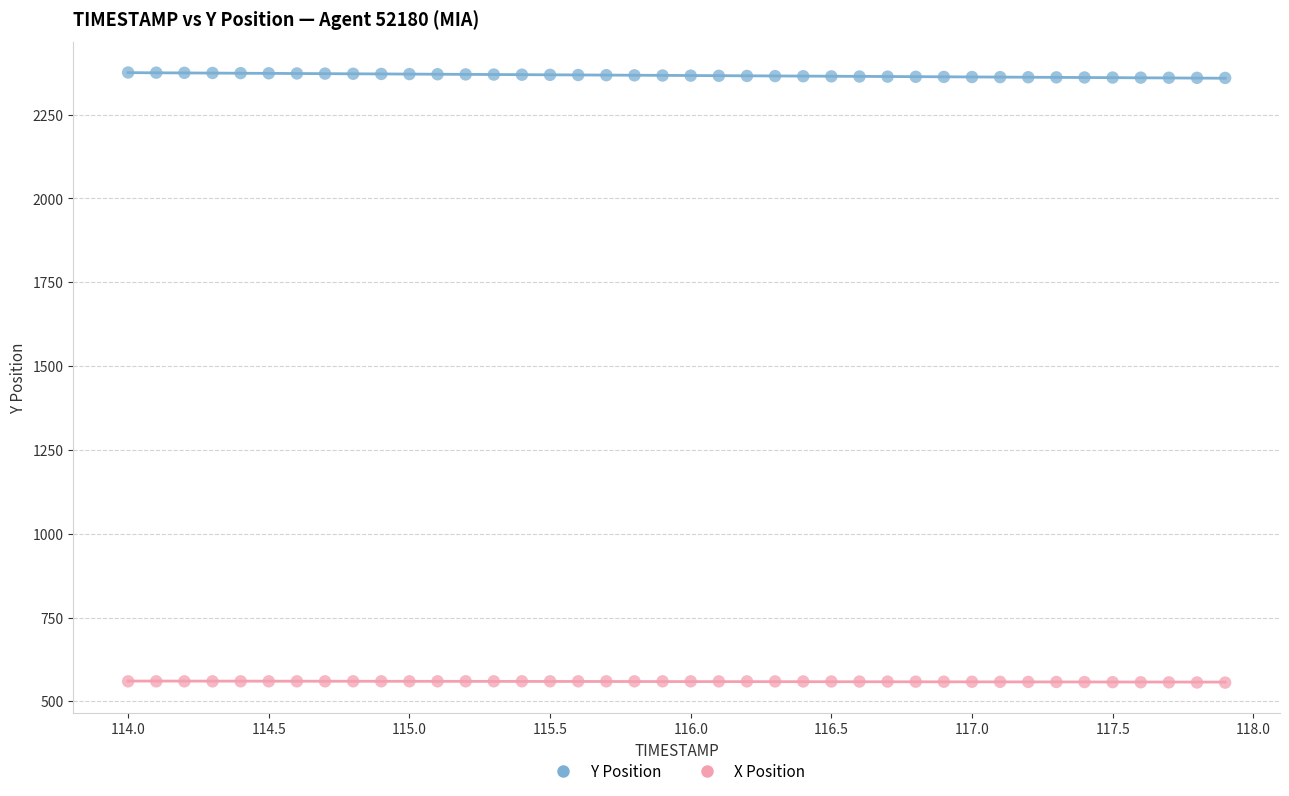

What are all the series names shown in the legend?

Y Position, X Position